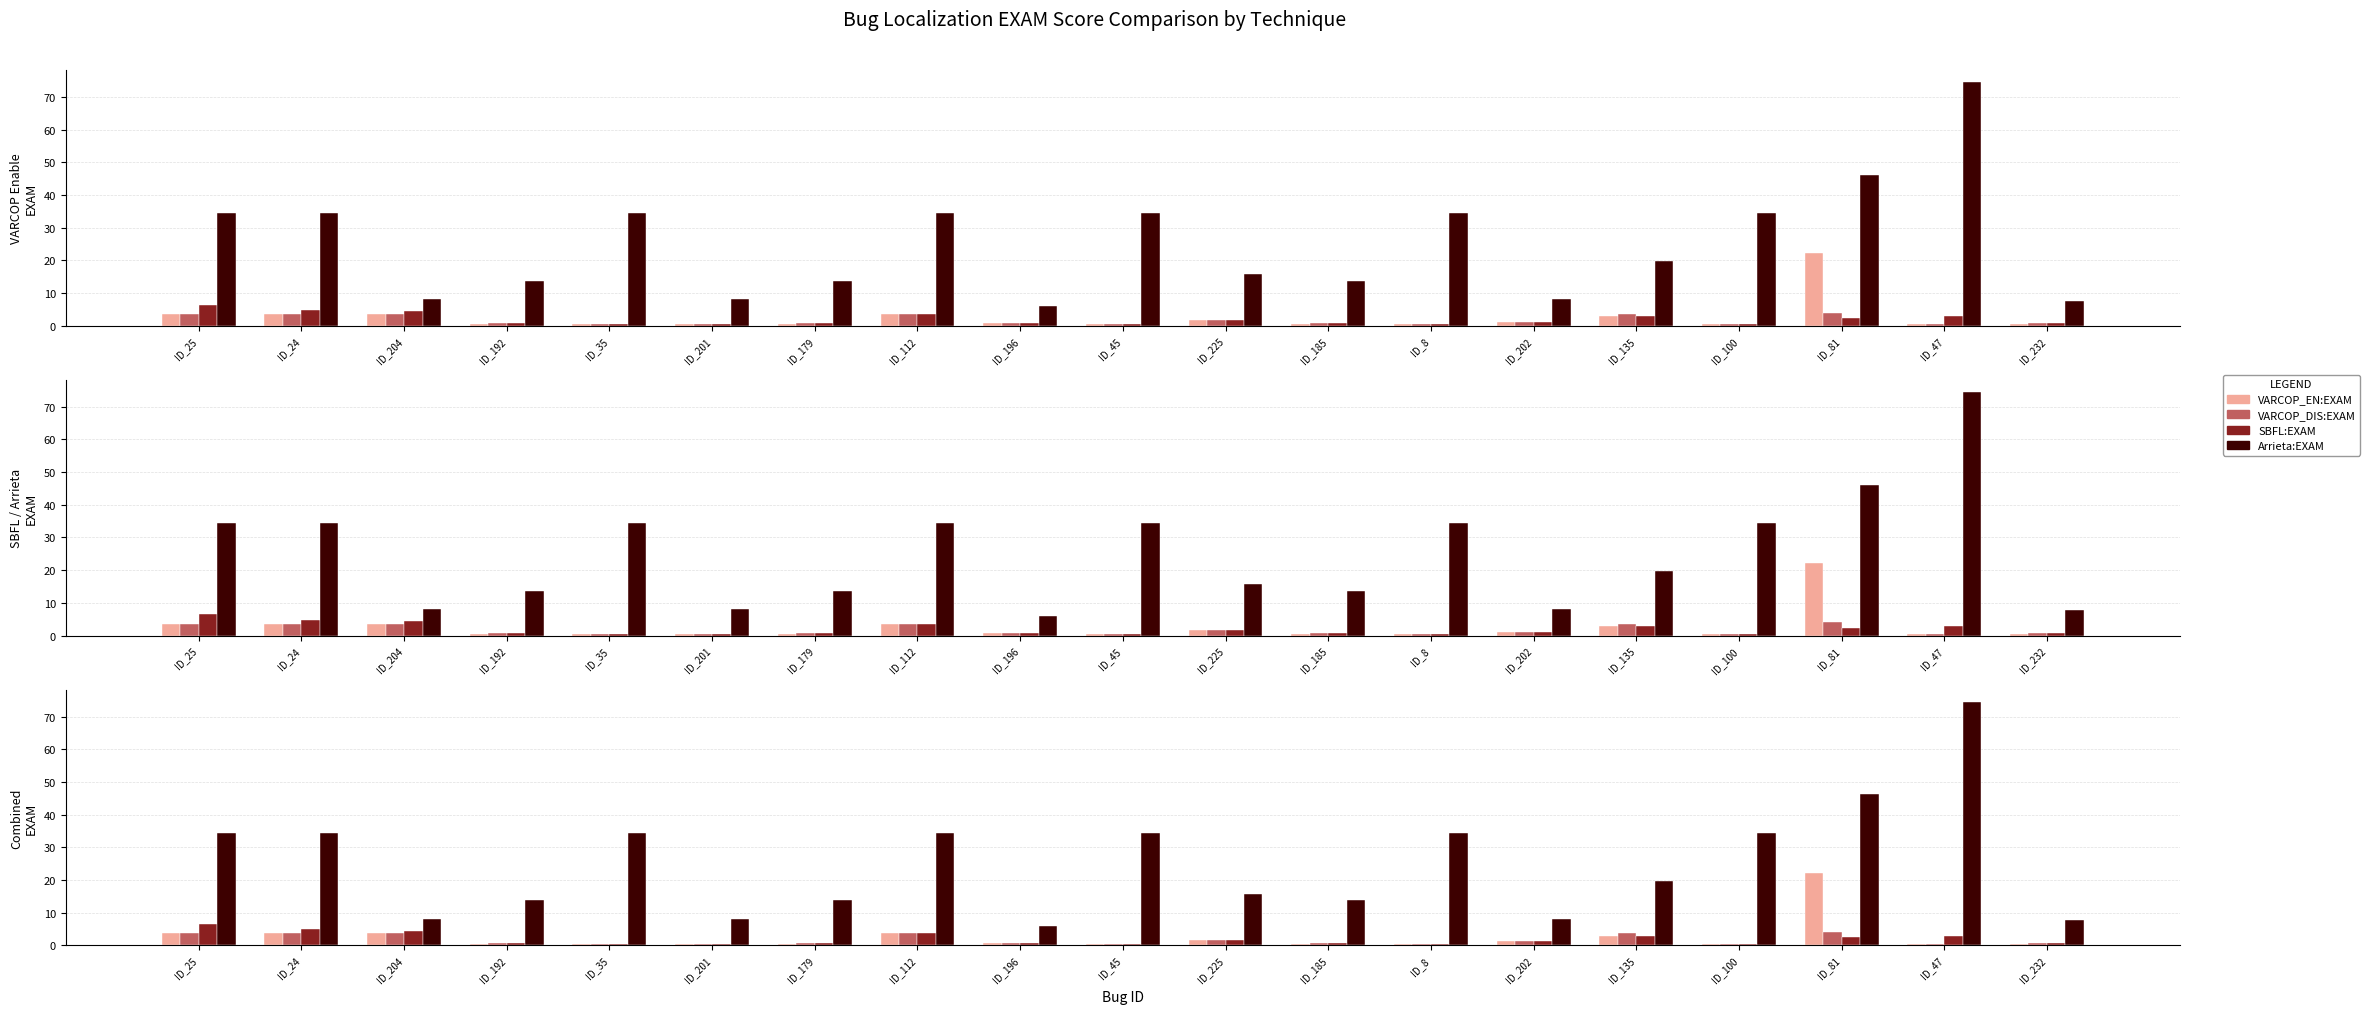

Rank the series at ID_25 from lowest to highest value.

VARCOP_EN:EXAM, VARCOP_DIS:EXAM, SBFL:EXAM, Arrieta:EXAM